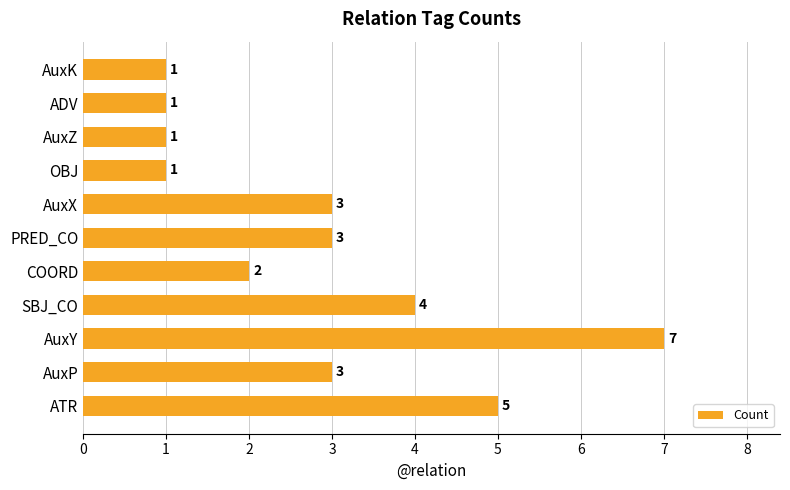

What is the ratio of the value at ATR to the value at AuxX?

1.7